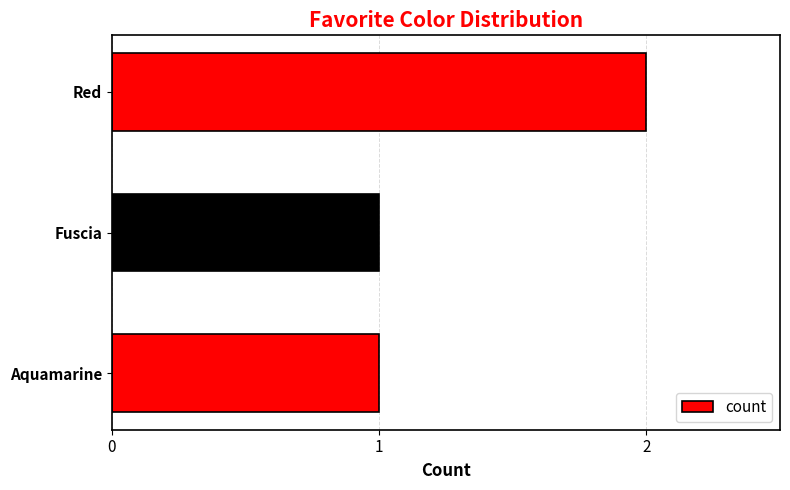

What is the sum of all values?

4